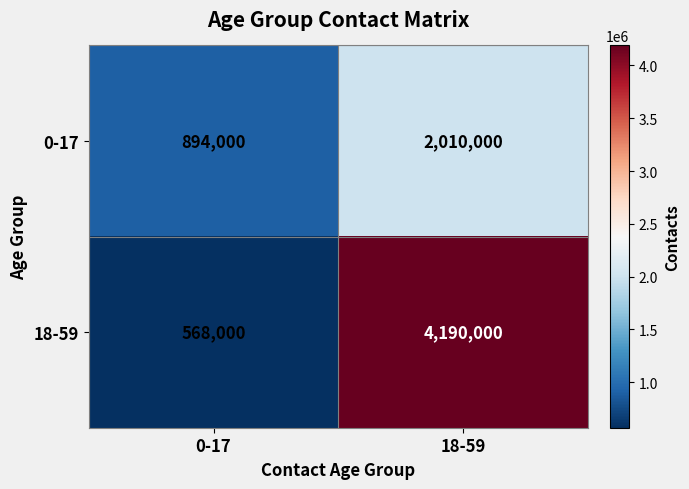

True or false: 0-17 has a value of 3360722 at 18-59.

False